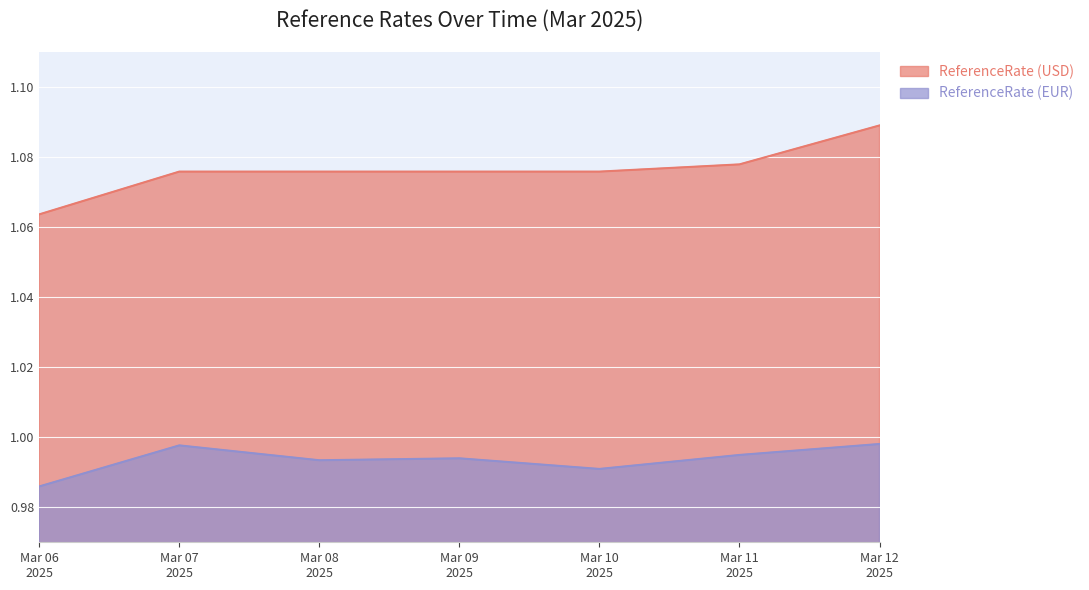

True or false: ReferenceRate (EUR) and ReferenceRate (USD) intersect in this chart.

False